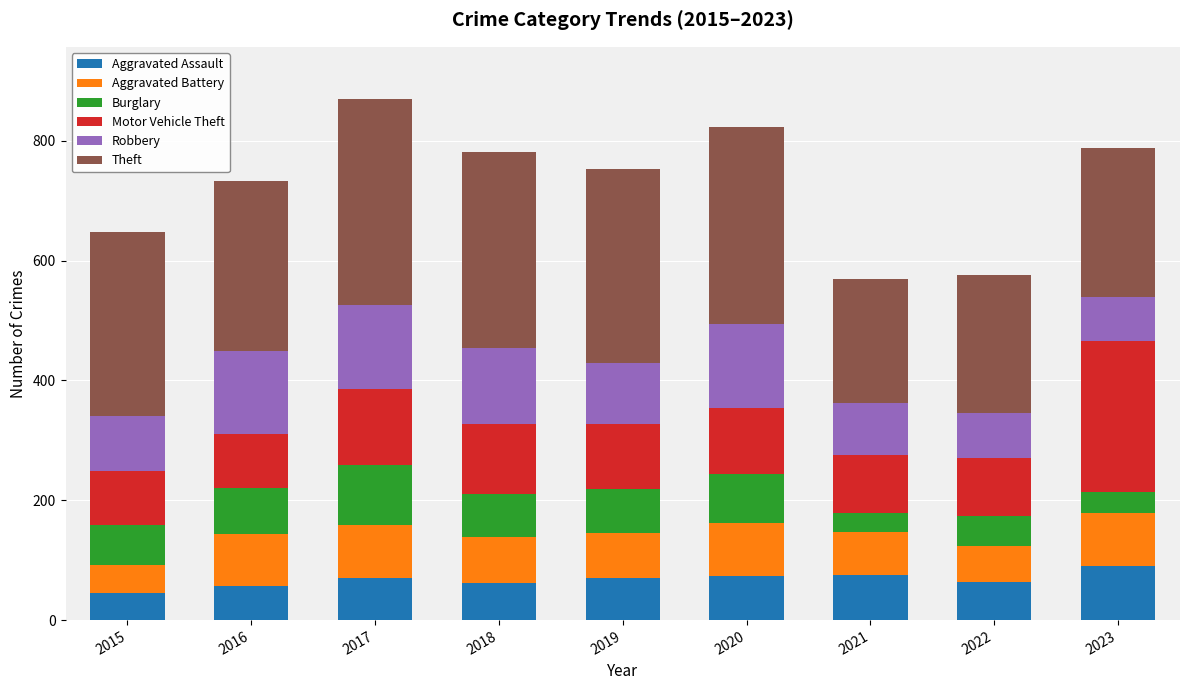

What is the sum of all Aggravated Assault values?

609